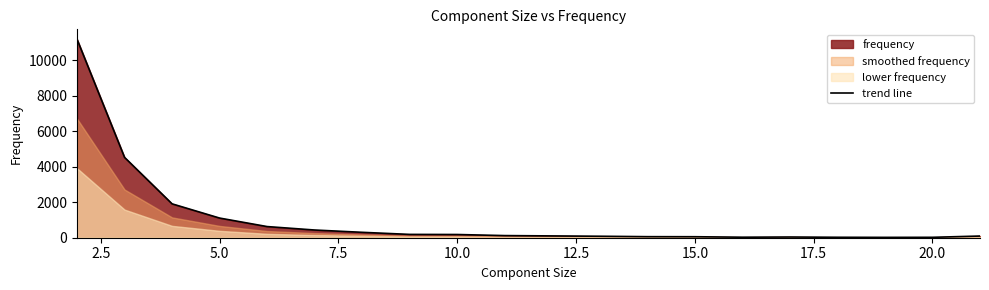

Reading left to right, list all the values displayed in this chart.

11180	4525	1908	1107	628	434	304	187	181	120	102	83	59	56	29	40	25	20	23	95